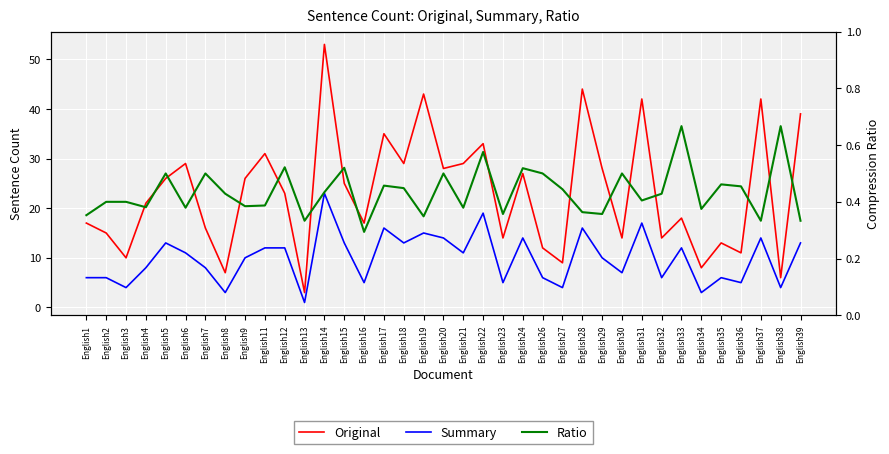

What is the difference between the highest and lowest values at English12?

22.5